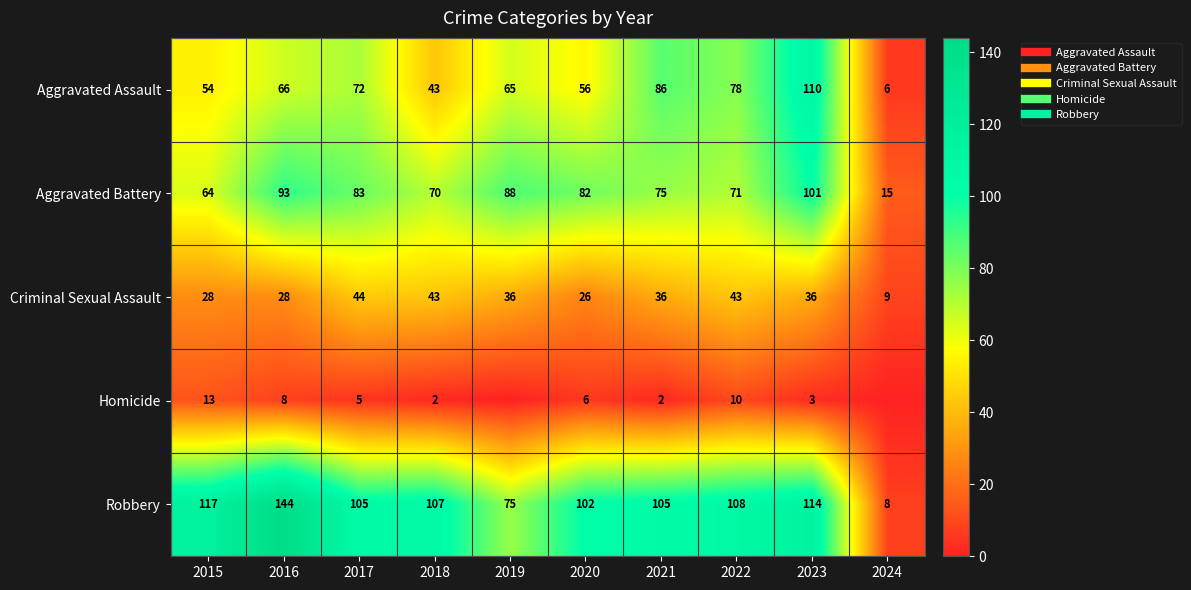

Which has a higher value, 2018 or 2015?

2015